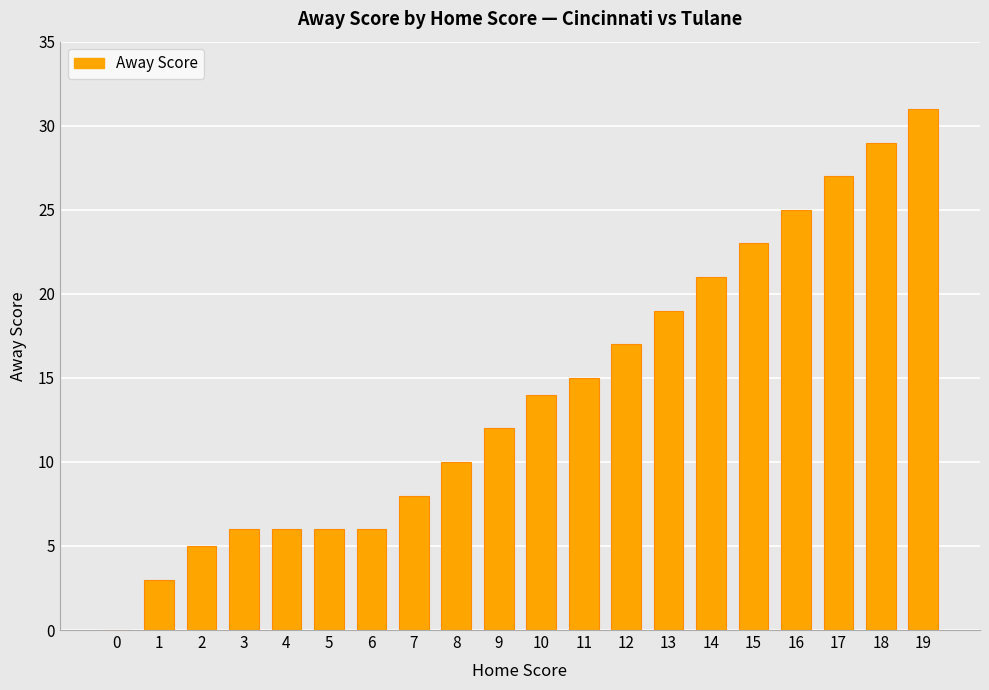

What is the sum of the values at 8 and 13?

29